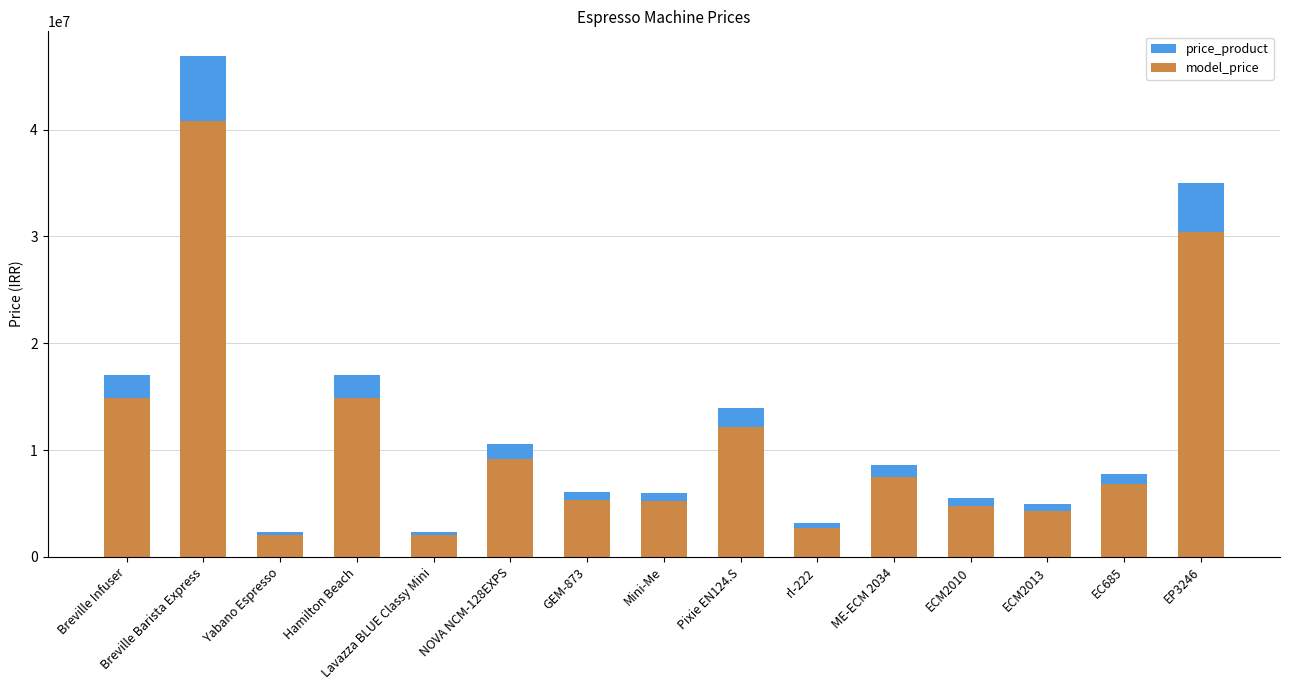

Reading left to right, extract all data points from this chart.

price_product: Breville Infuser=17054400.0	Breville Barista Express=46860600.0	Yabano Espresso=2351400.0	Hamilton Beach=17054400.0	Lavazza BLUE Classy Mini=2351400.0	NOVA NCM-128EXPS=10530000.0	GEM-873=6100000.0	Mini-Me=5983840.0	Pixie EN124.S=13980000.0	rl-222=3150000.0	ME-ECM 2034=8587710.0	ECM2010=5495000.0	ECM2013=4950510.0	EC685=7800000.0	EP3246=35000000.0
model_price: Breville Infuser=14837328.0	Breville Barista Express=40768722.0	Yabano Espresso=2045718.0	Hamilton Beach=14837328.0	Lavazza BLUE Classy Mini=2045718.0	NOVA NCM-128EXPS=9161100.0	GEM-873=5307000.0	Mini-Me=5205940.8	Pixie EN124.S=12162600.0	rl-222=2740500.0	ME-ECM 2034=7471307.7	ECM2010=4780650.0	ECM2013=4306943.7	EC685=6786000.0	EP3246=30450000.0